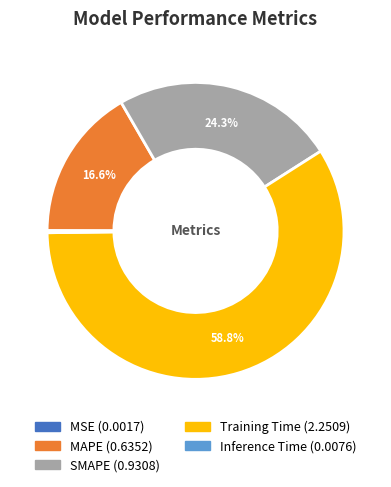

Approximately how many times larger is the value at SMAPE compared to Training Time?

0.4